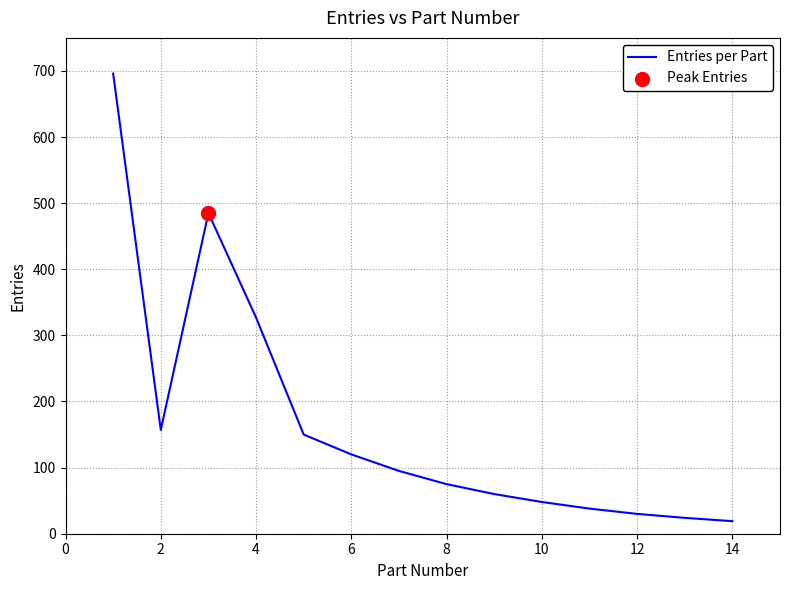

What is the maximum value shown in the chart?

696